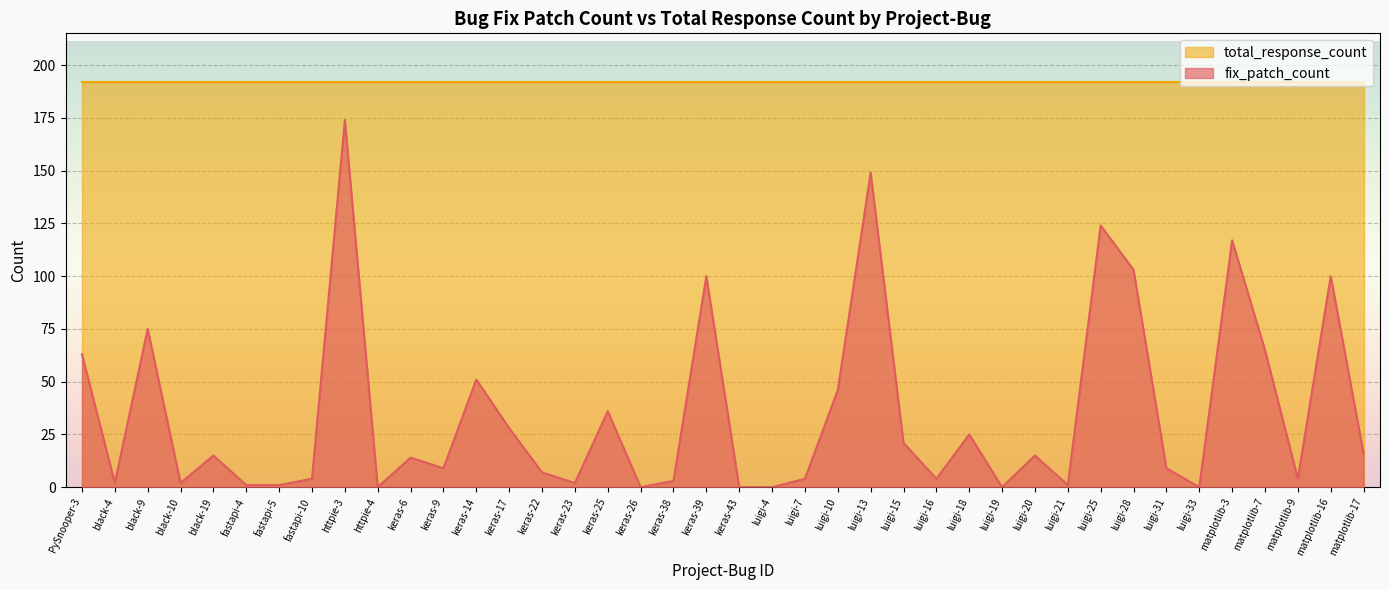

What position from the right is matplotlib-16?

2